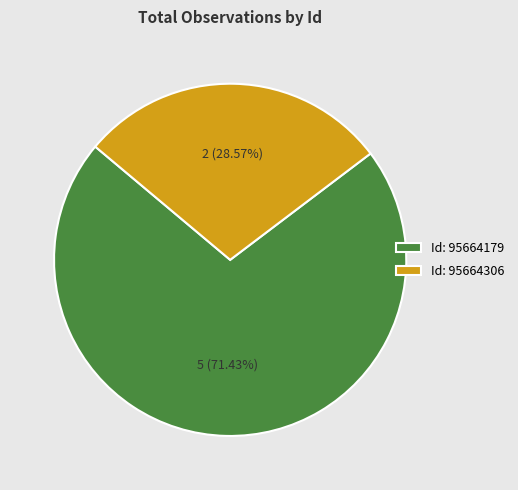

Is the sum of Id: 95664306 and Id: 95664179 greater than half?

Yes